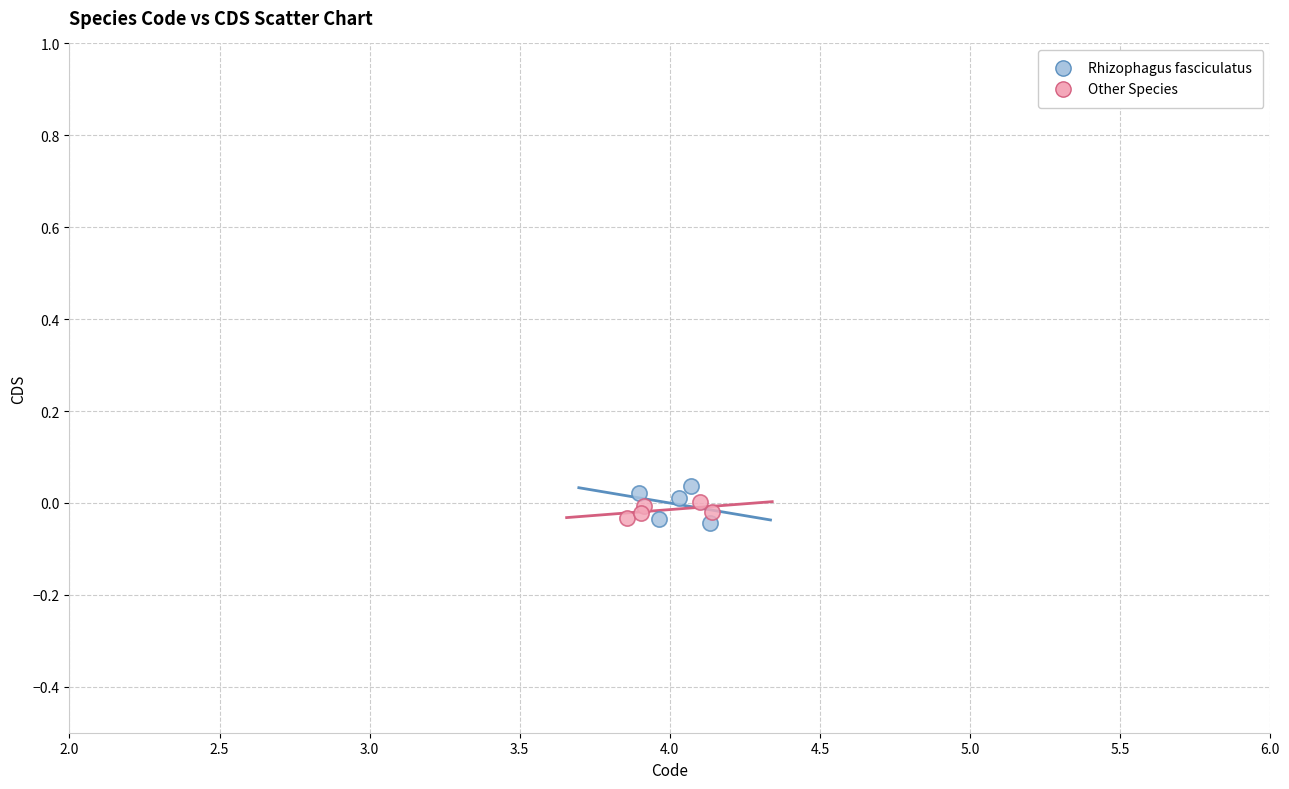

What are all the series names shown in the legend?

Rhizophagus fasciculatus, Other Species